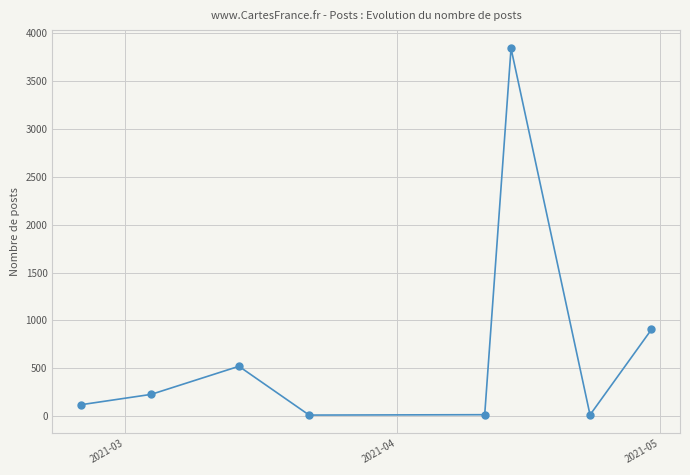

What is the greatest value displayed?

3839